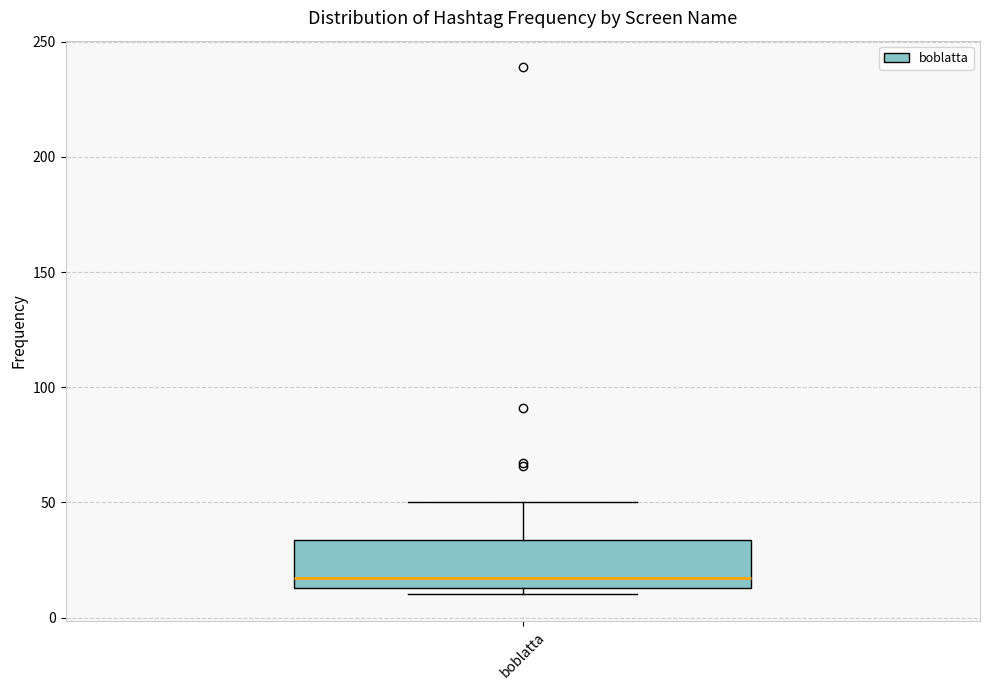

Where is the lower edge of the box for boblatta on the y-axis? The values are not printed on the chart, so give them approximately, as read against the axis.

15